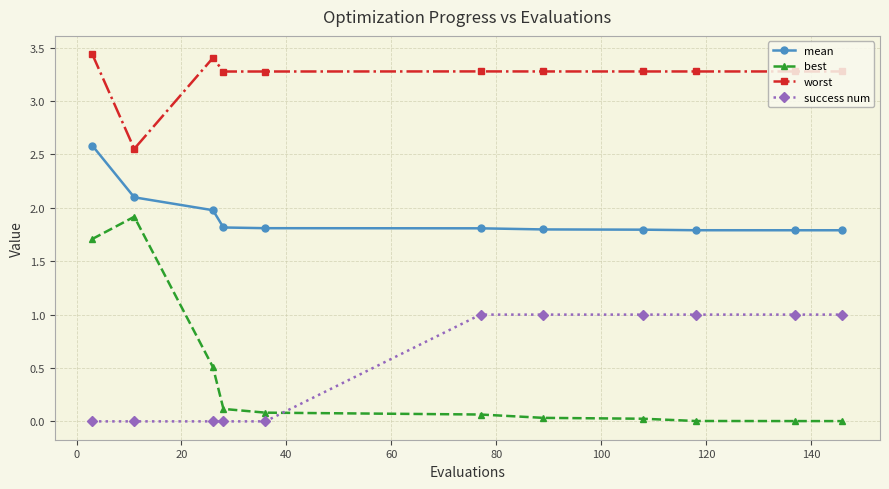

Count the worst values in the range 3 to 4.

10